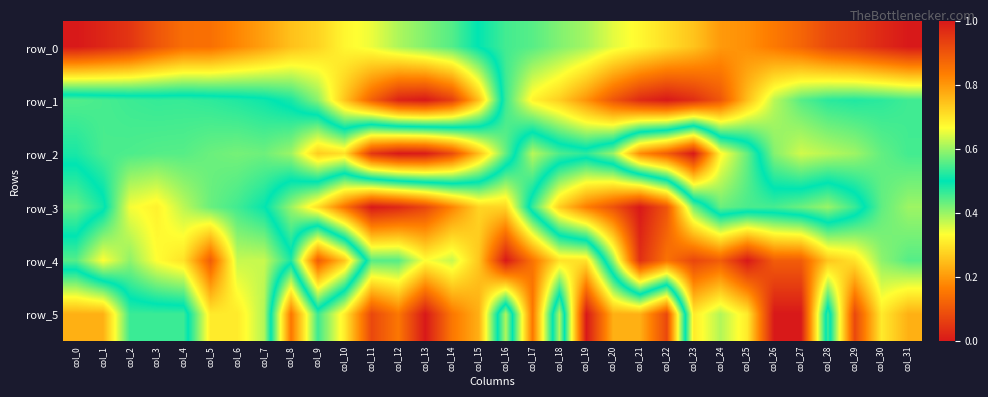

How many series are shown in this chart?

6